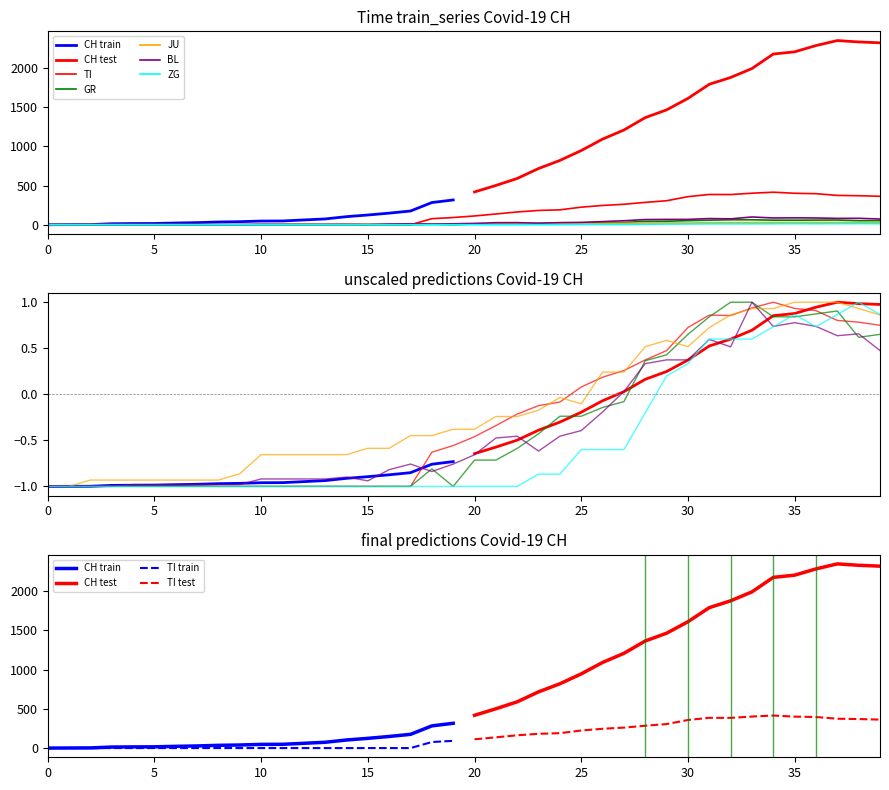

What is the sum of all JU values?

-5.9